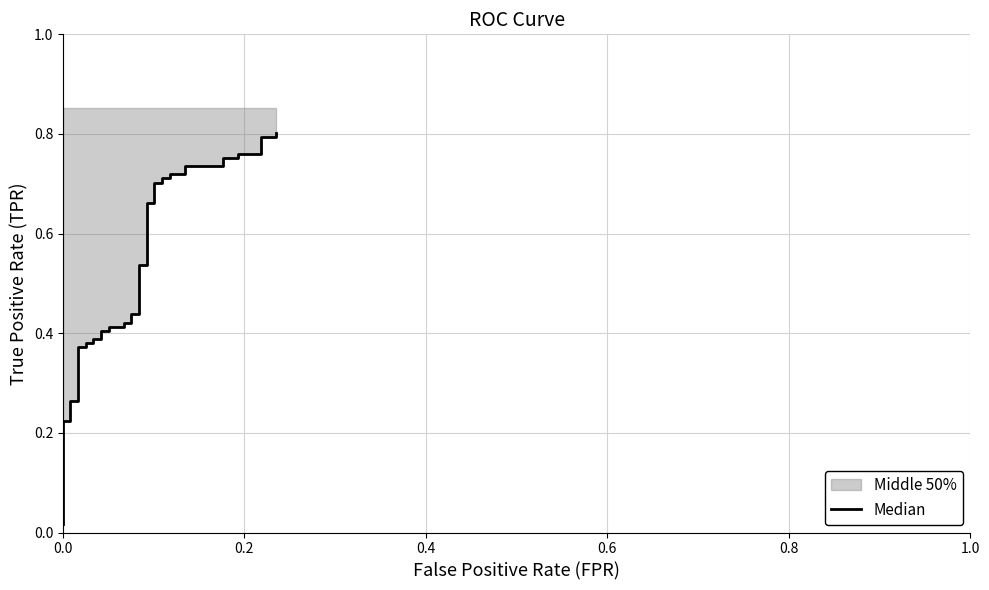

What is the change in value from 12 to 23?

+0.3